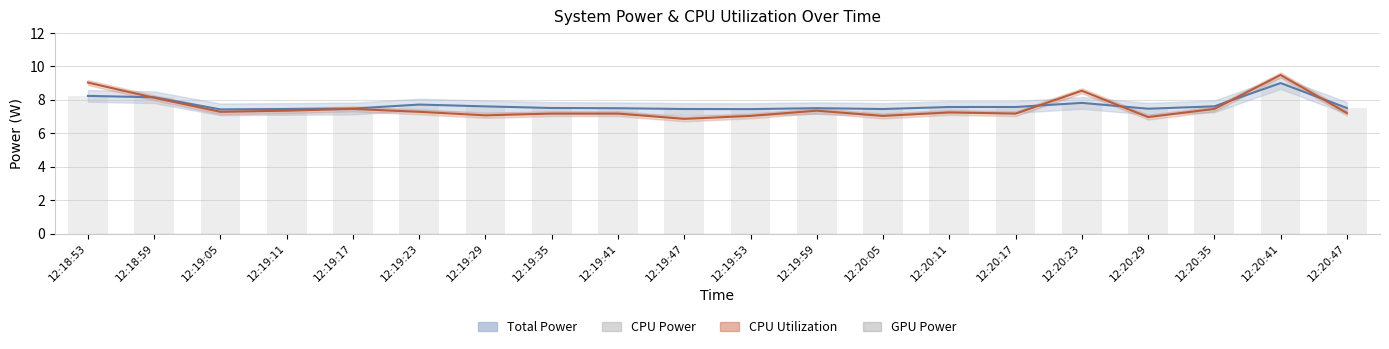

What is the label of the 10th bar from the left?

12:19:47